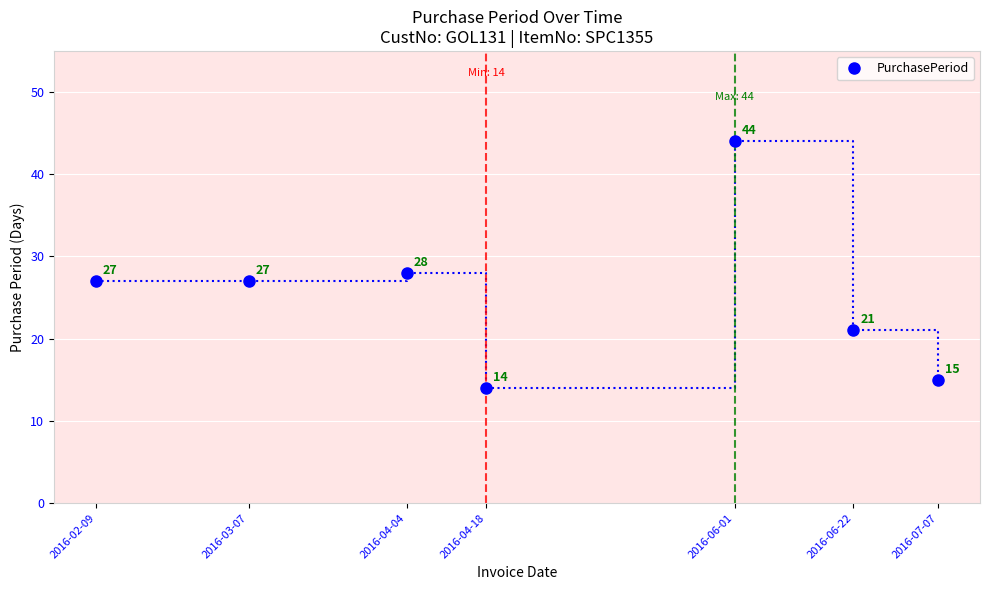

What is the difference between the maximum and second lowest values?

29